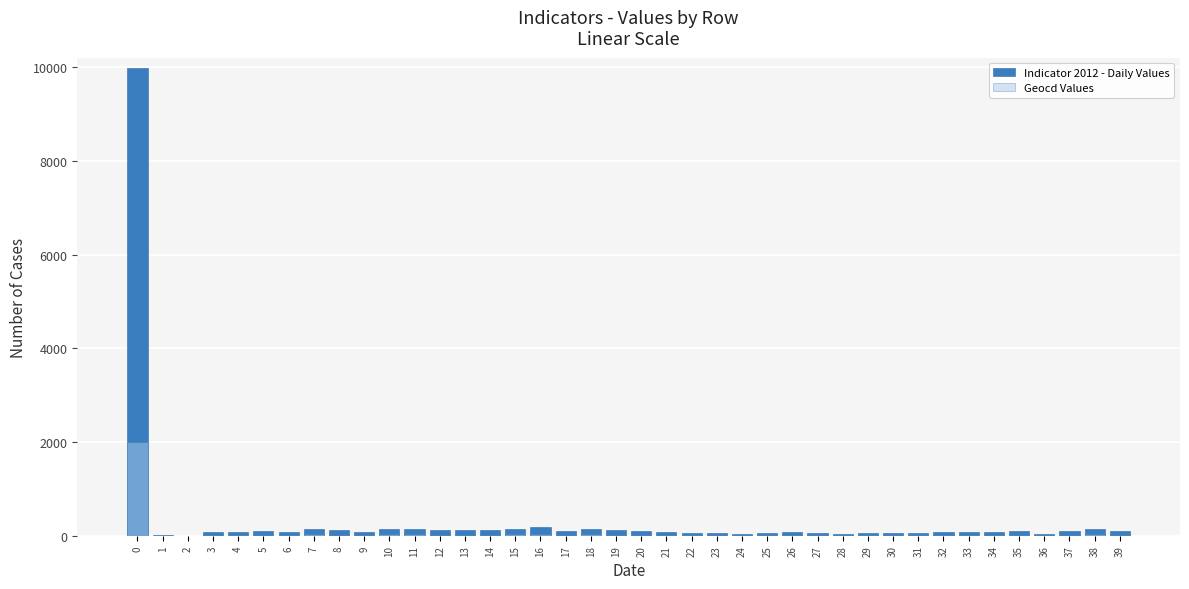

What is the spread (max minus min) of values at 25?

47